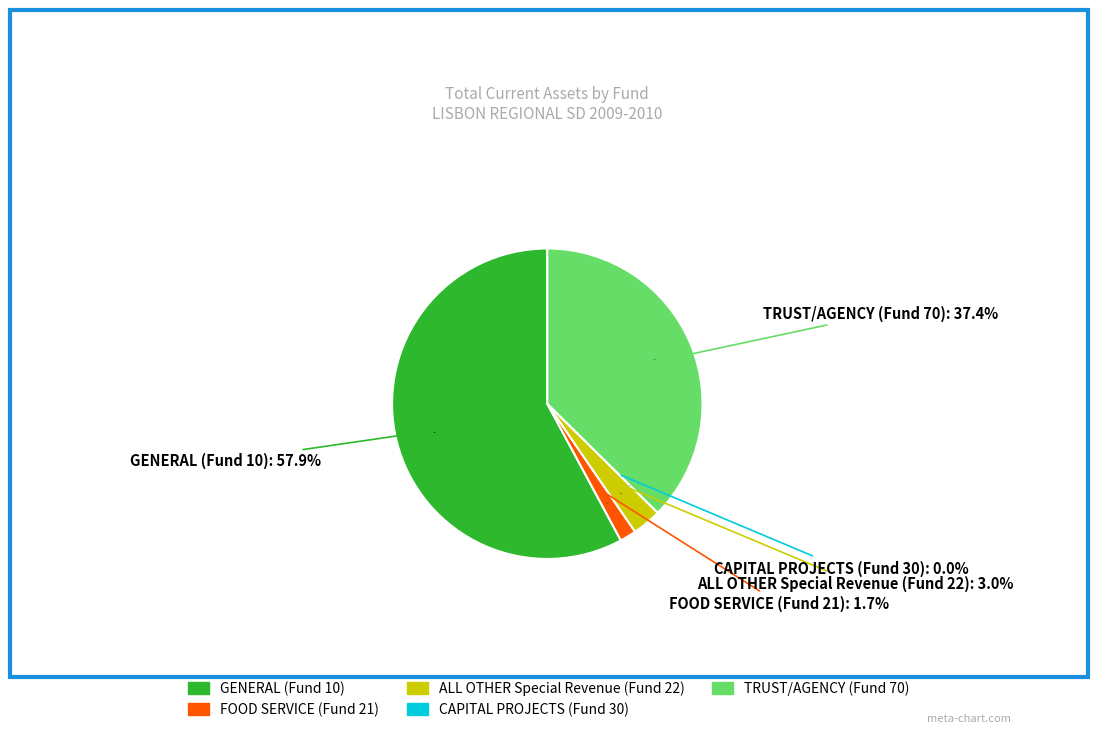

Rank the categories by value from lowest to highest.

CAPITAL PROJECTS (Fund 30), FOOD SERVICE (Fund 21), ALL OTHER Special Revenue (Fund 22), TRUST/AGENCY (Fund 70), GENERAL (Fund 10)